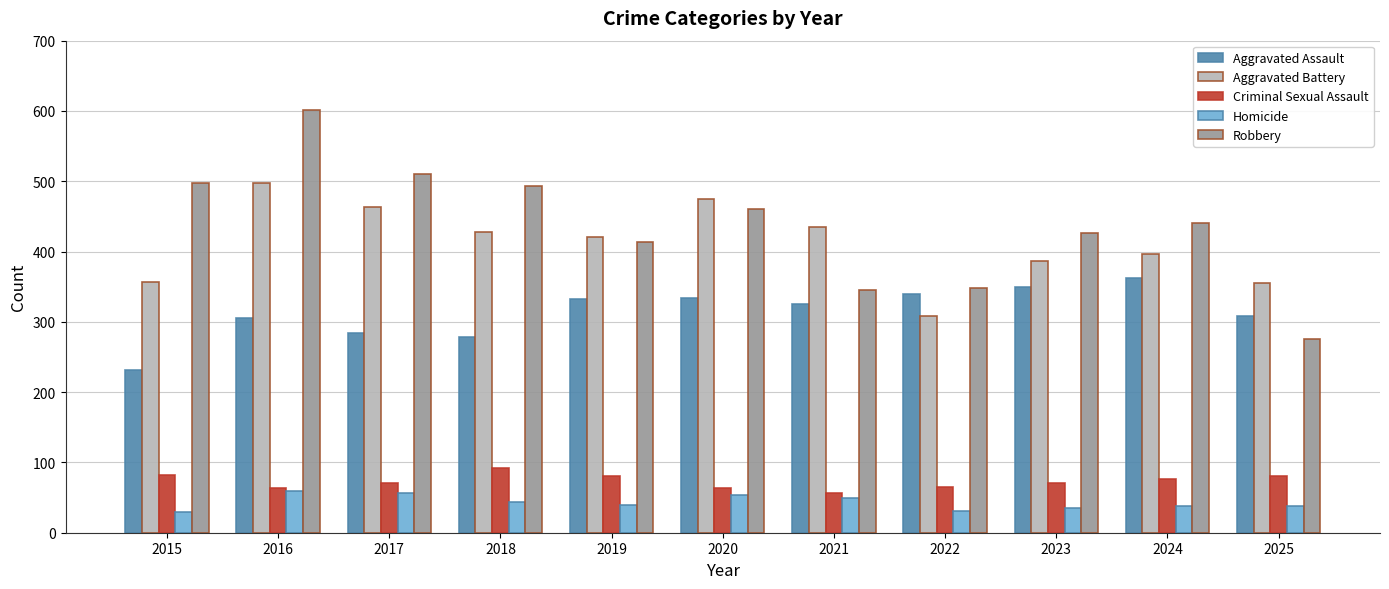

The value of Criminal Sexual Assault at 2016 is 15. True or false?

False